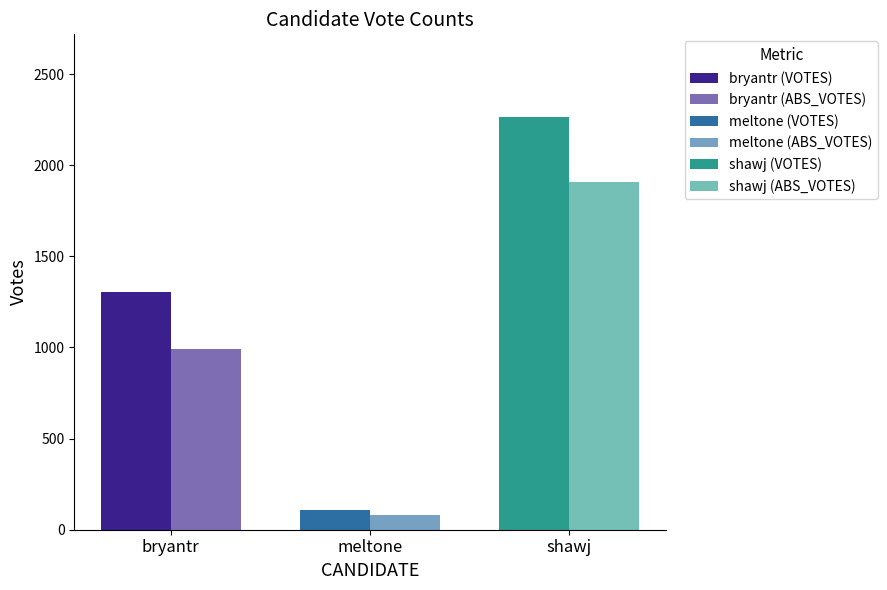

Is it true that shawj equals 1909 at ABS_VOTES?

True